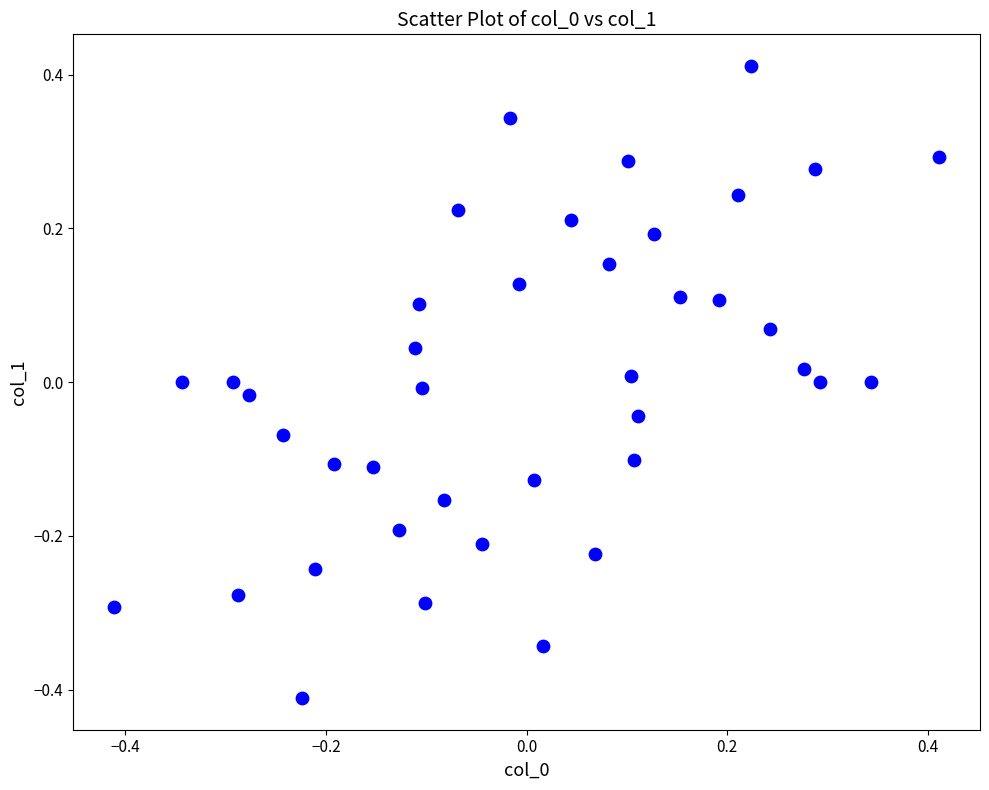

What is the range of Y values (max minus min)?

0.8